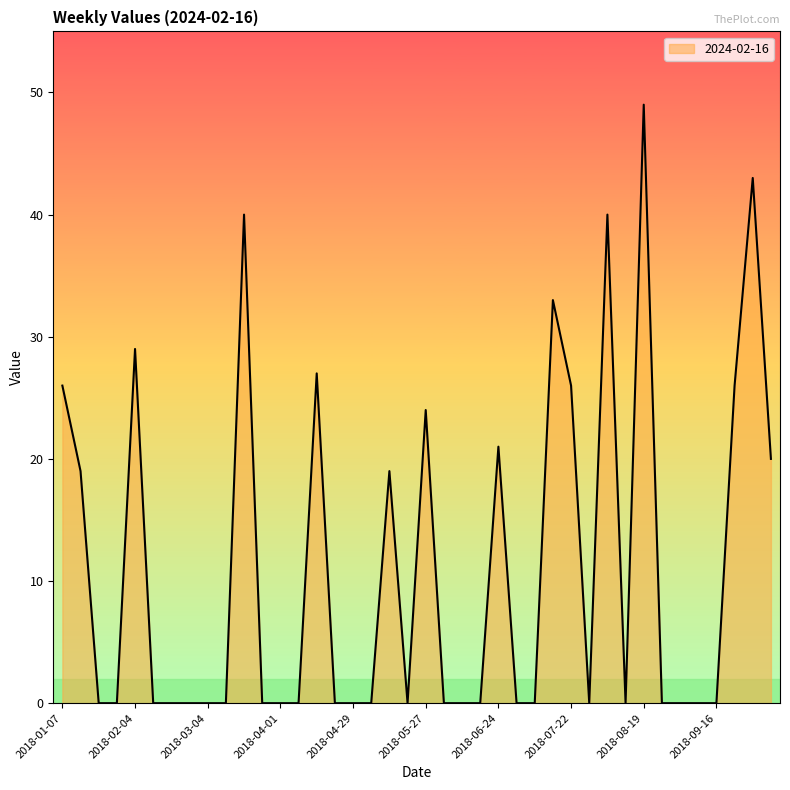

What is the maximum value shown in the chart?

49